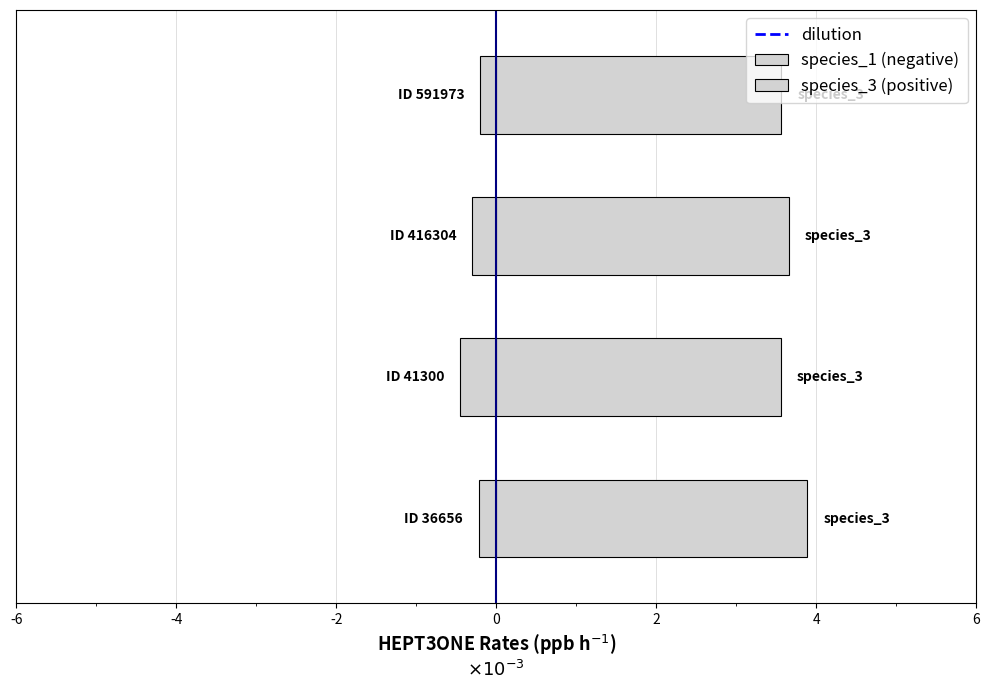

Does the chart contain any negative values?

Yes